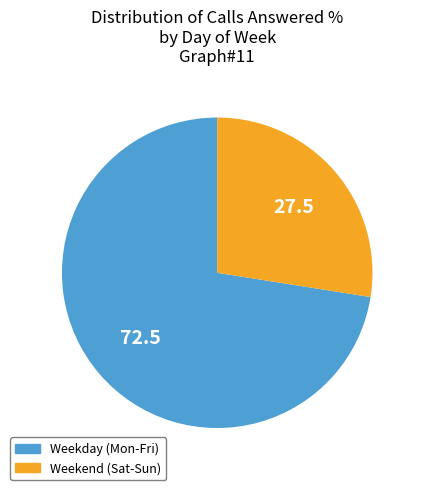

How many segments does this pie chart have?

2